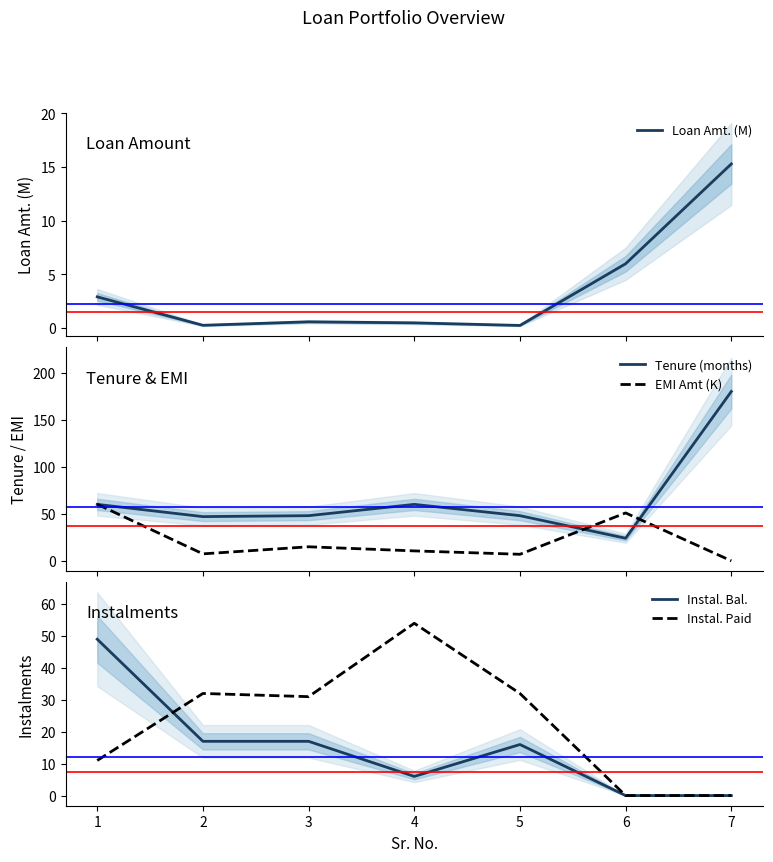

How many values in the Instal. Bal. series are below 16?

3